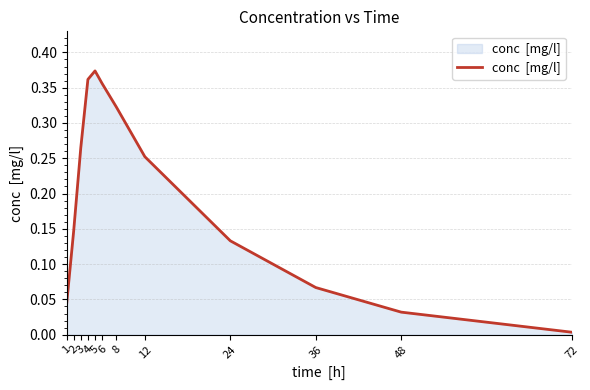

What is the difference between the maximum and minimum values?

0.4